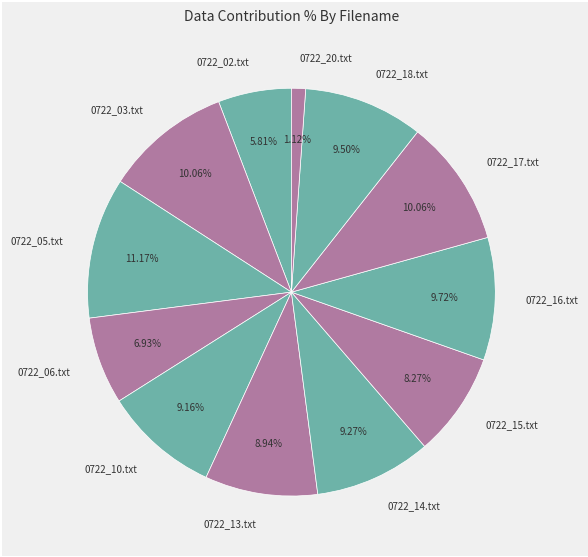

How many slices are in this pie chart?

12